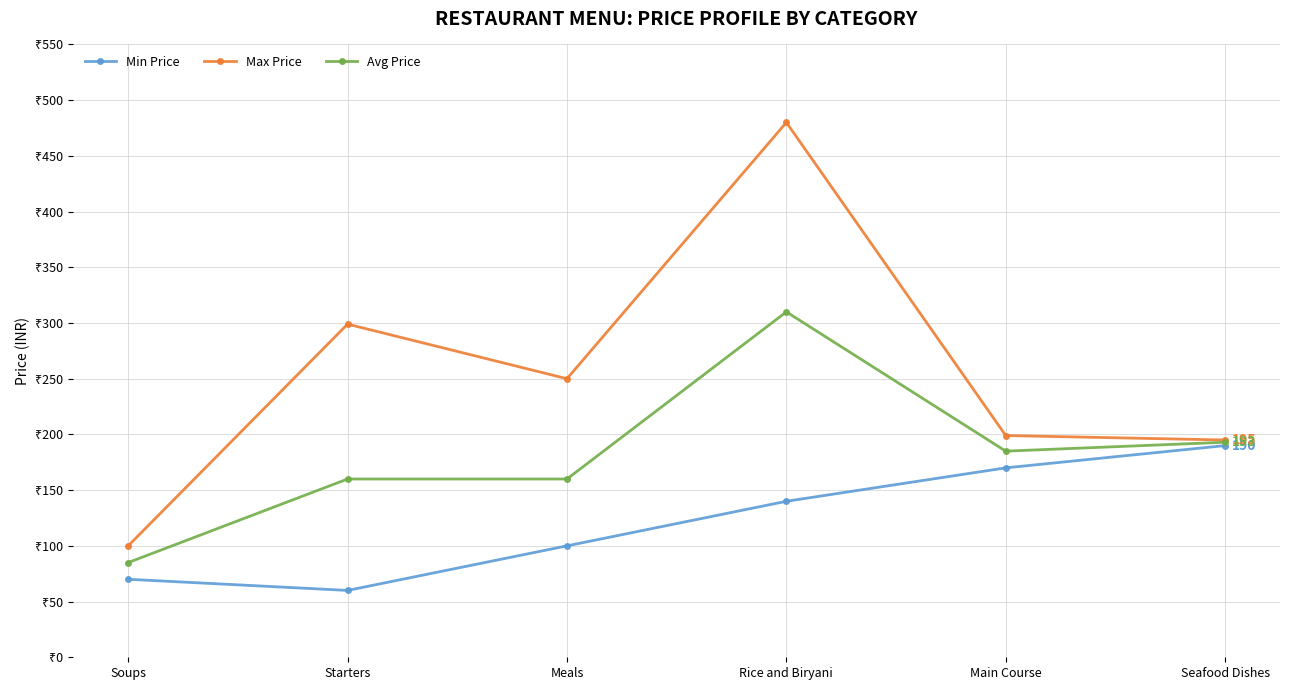

What is the label of the 3rd point from the left?

Meals